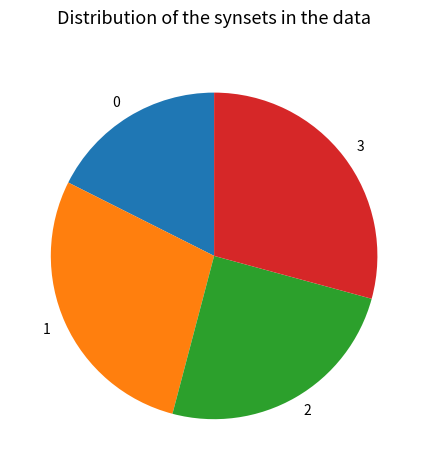

How many slices are in this pie chart?

4